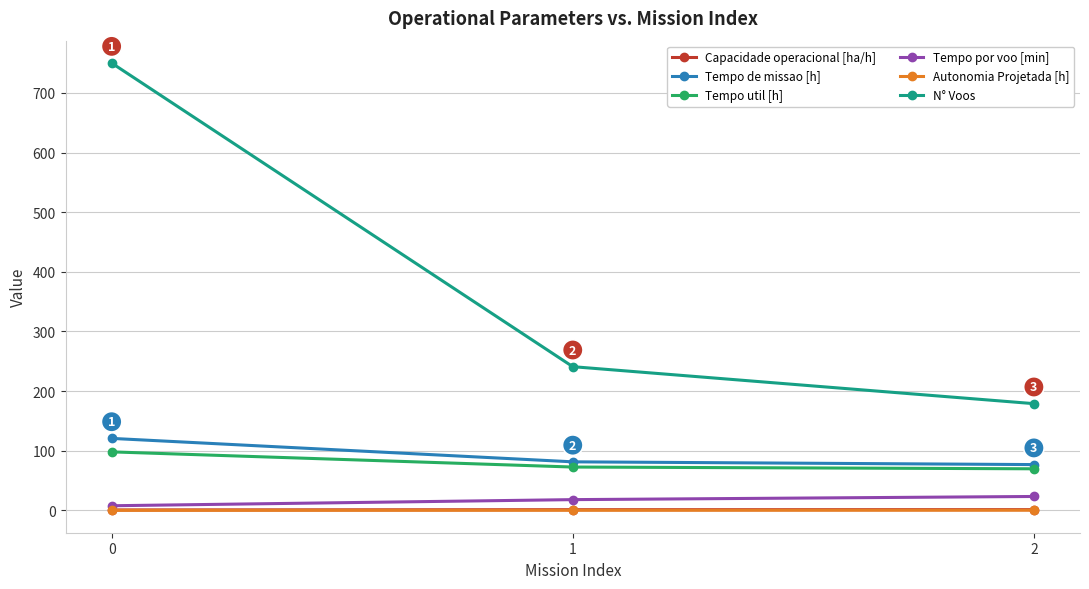

True or false: Tempo de missao [h] has a value of 35.8 at 0.

False